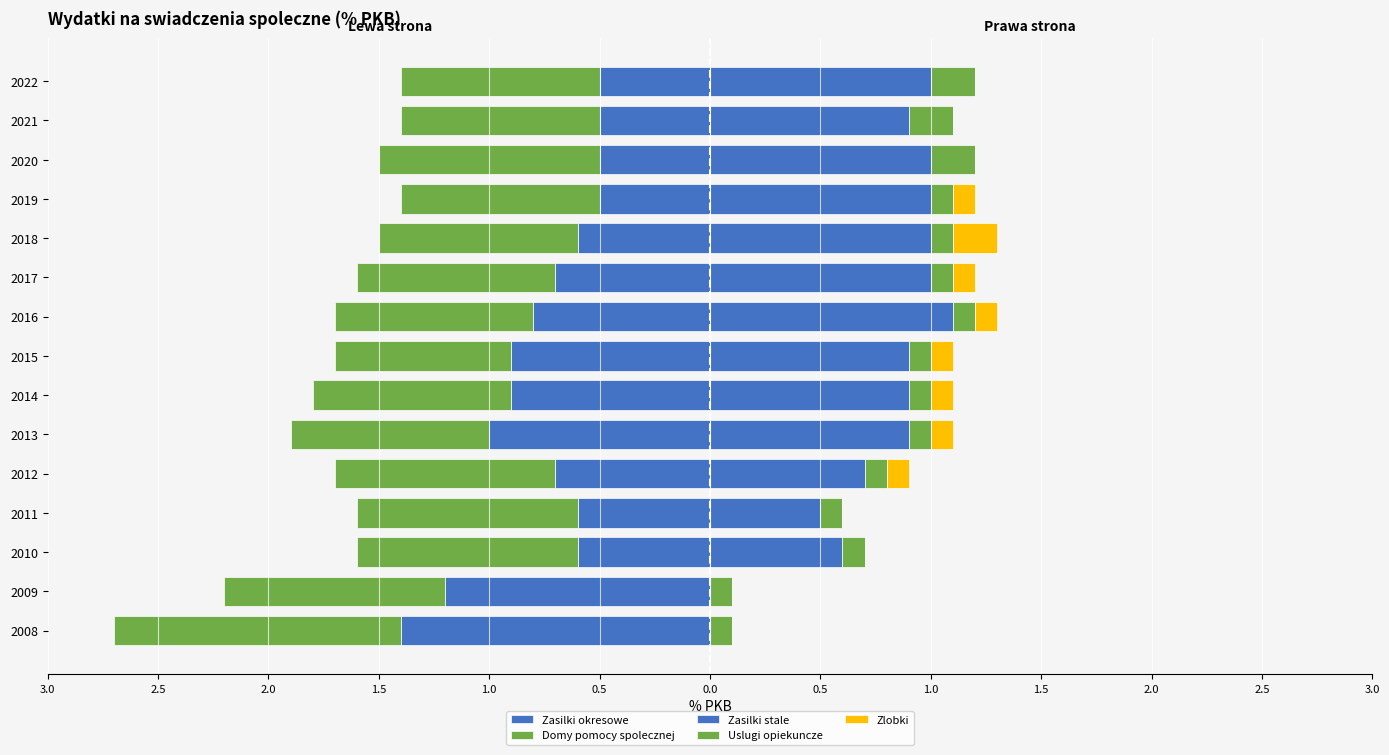

What is the difference between the second highest and second lowest values in the Zasilki stale series?

1.0